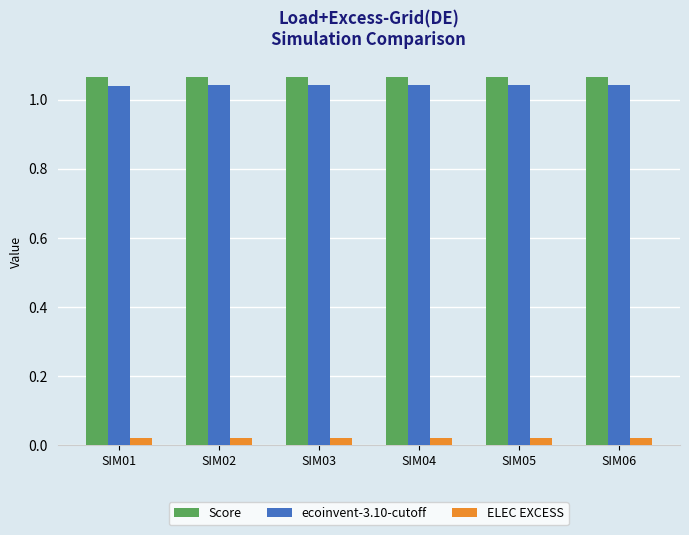

Count the number of data series in this chart.

3